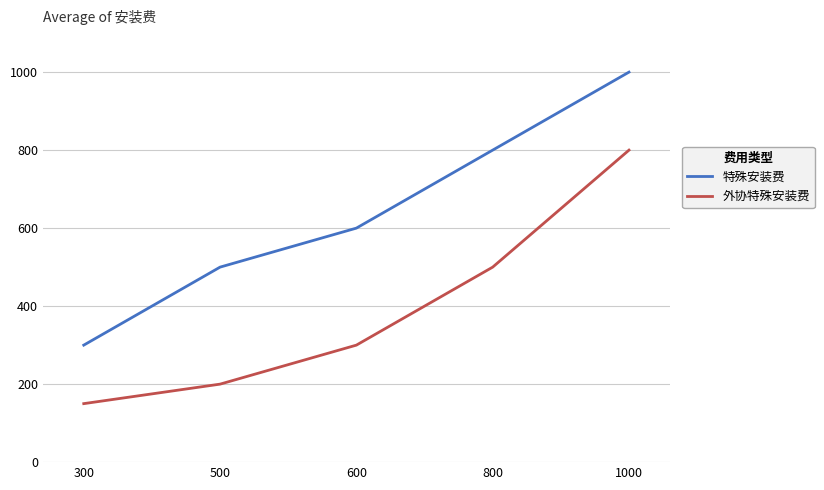

At which label does 外协特殊安装费 reach its peak?

1000